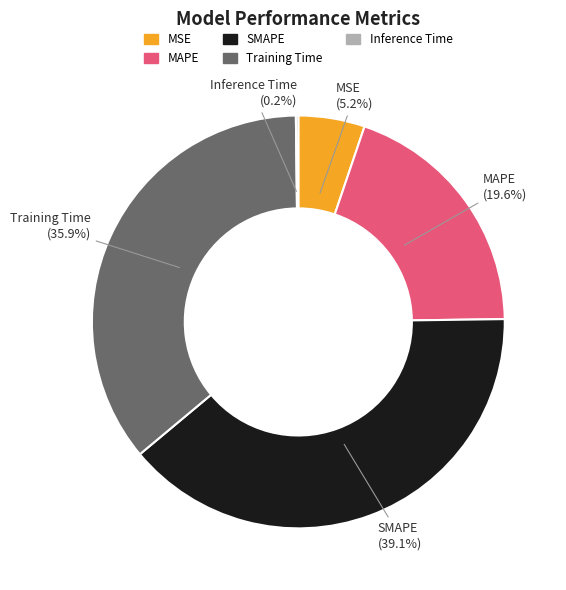

Between SMAPE and MAPE, which is larger?

SMAPE